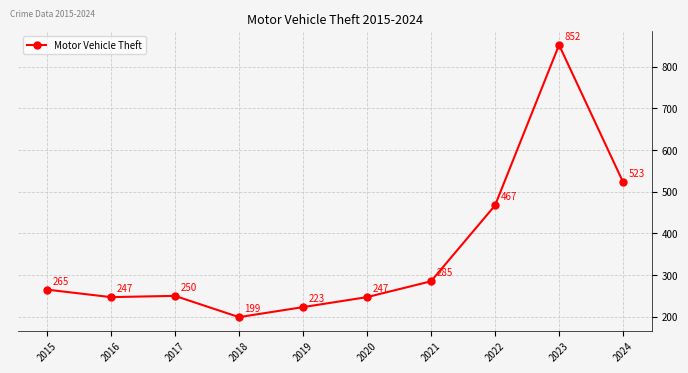

What is the greatest value displayed?

852